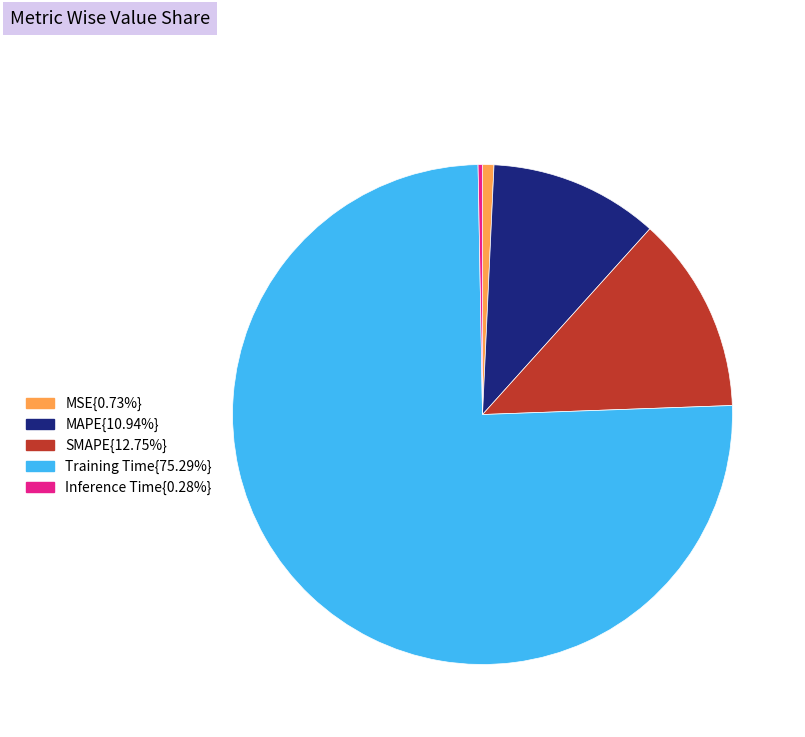

Does any single category account for the majority?

Yes